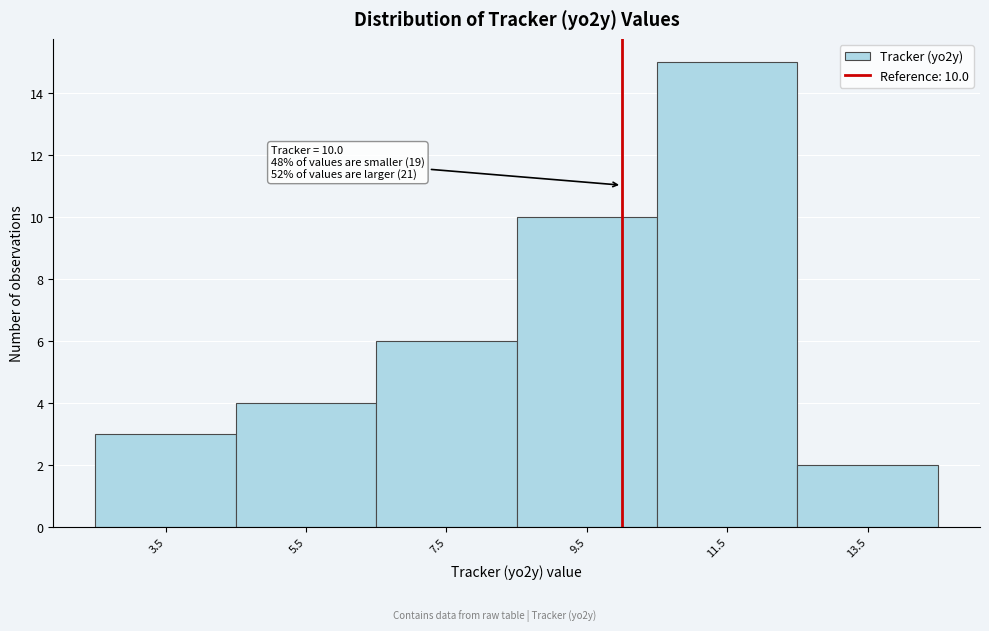

Over which range of the x-axis is the bar tallest?

10.5 to 12.5